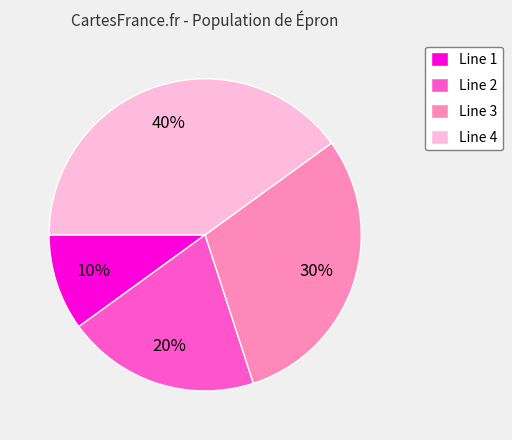

How many segments does this pie chart have?

4